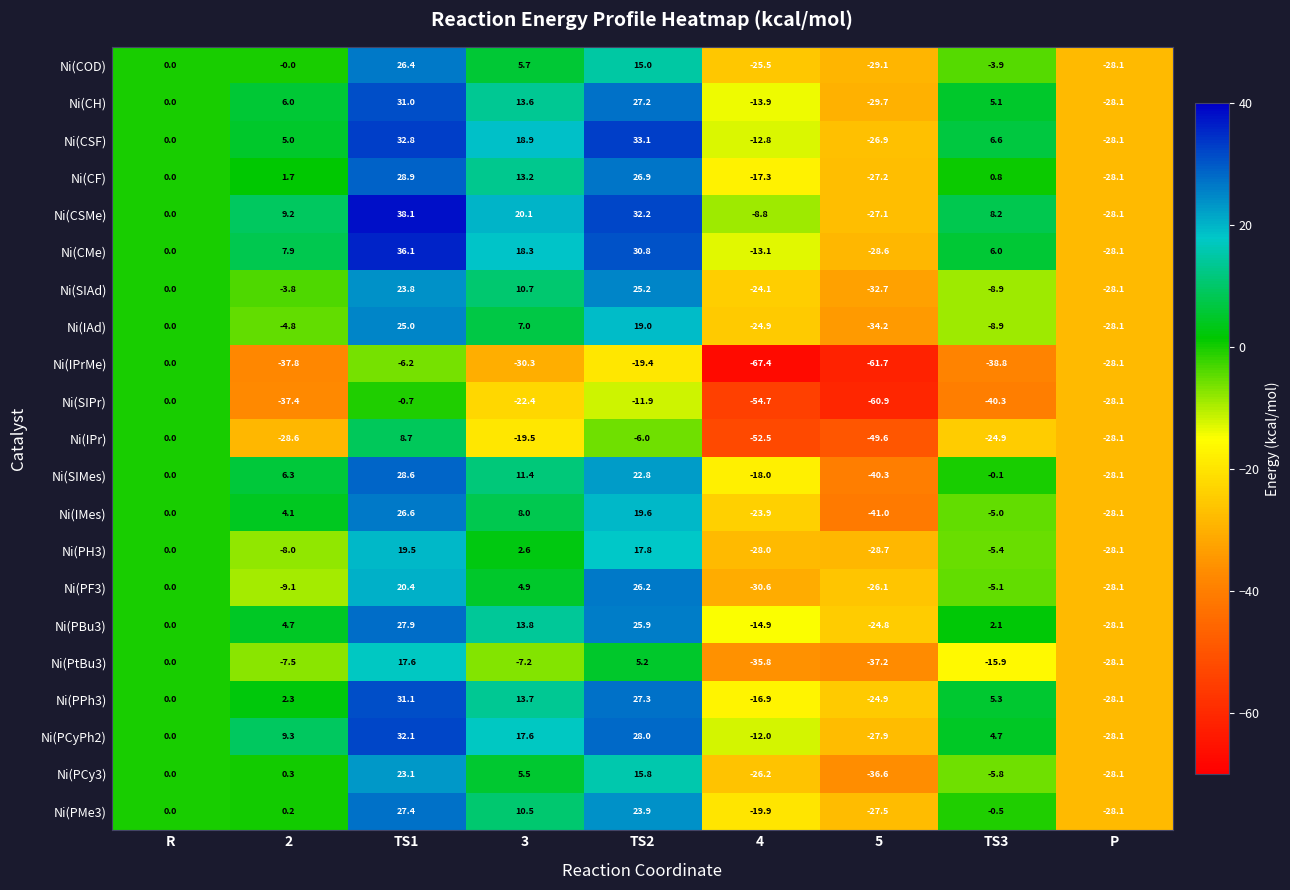

What is the difference between the highest and lowest values at 5?

36.9